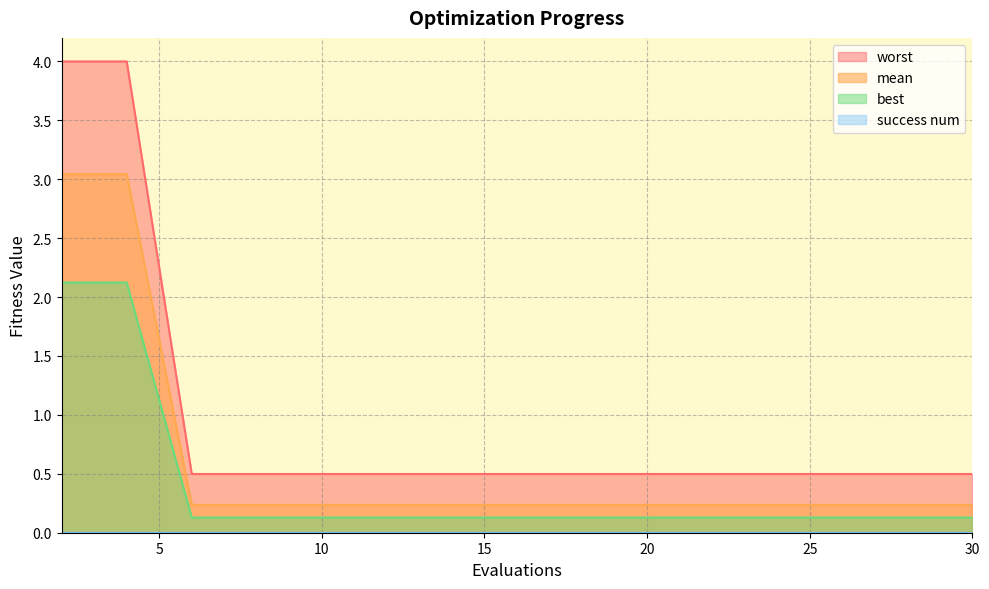

True or false: mean has a value of 0.5 at 21.

True